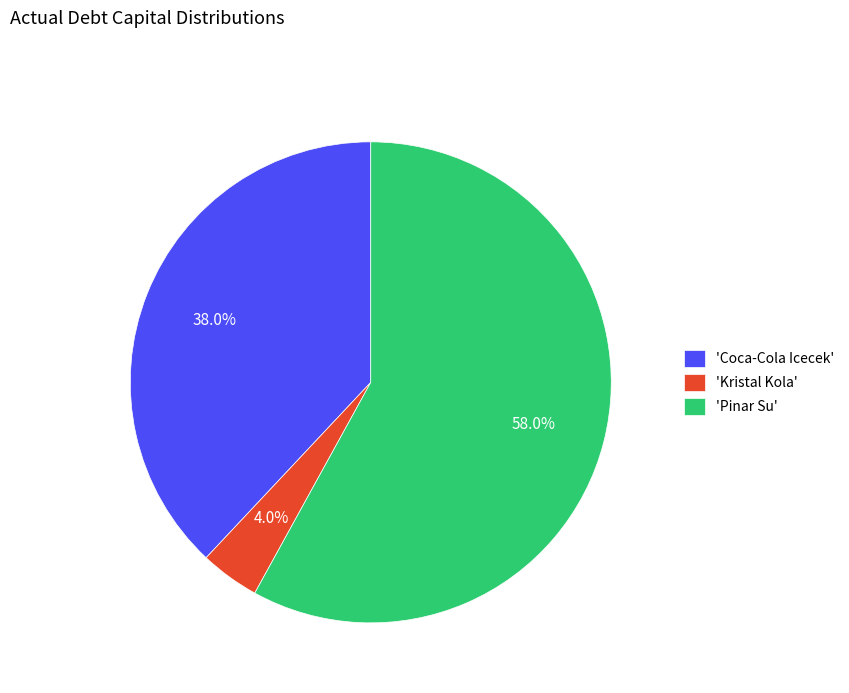

How many segments does this pie chart have?

3